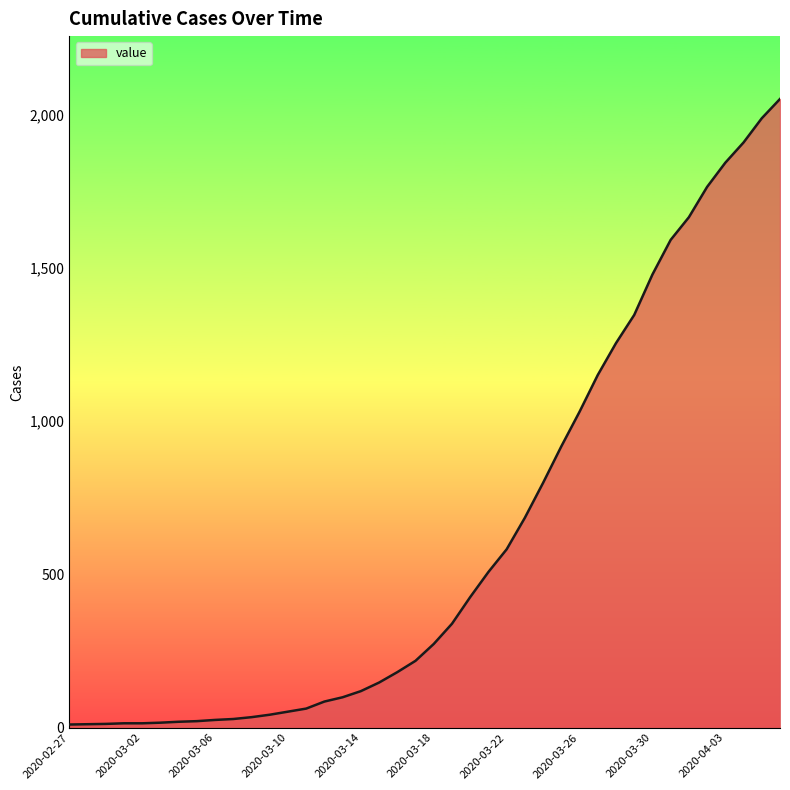

What is the difference between the maximum and minimum values?

2042